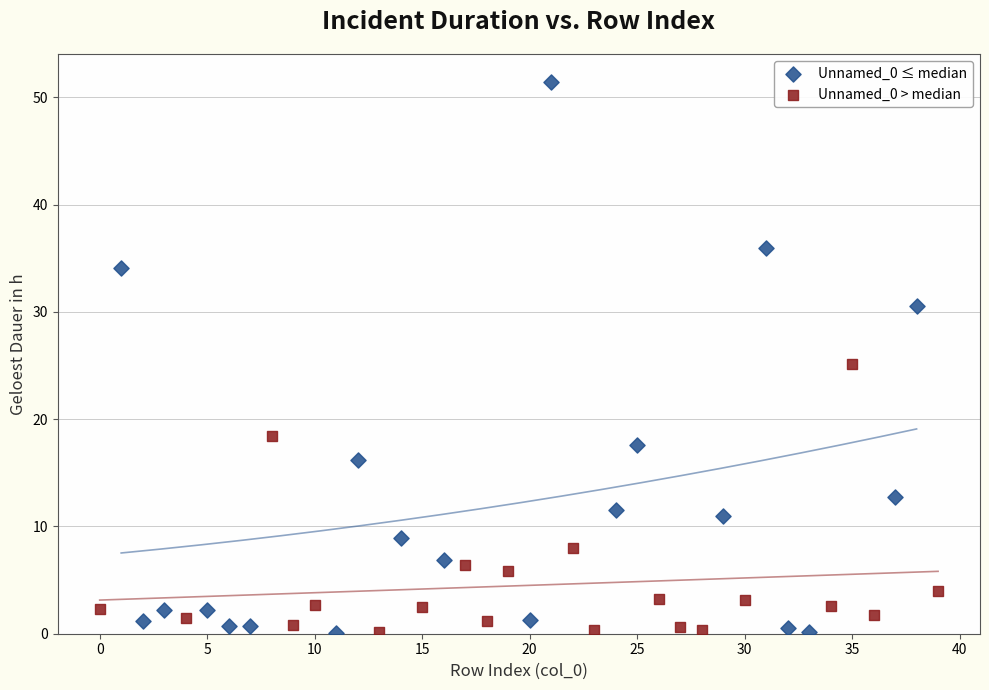

Which series reaches the maximum Y coordinate?

Unnamed_0 ≤ median